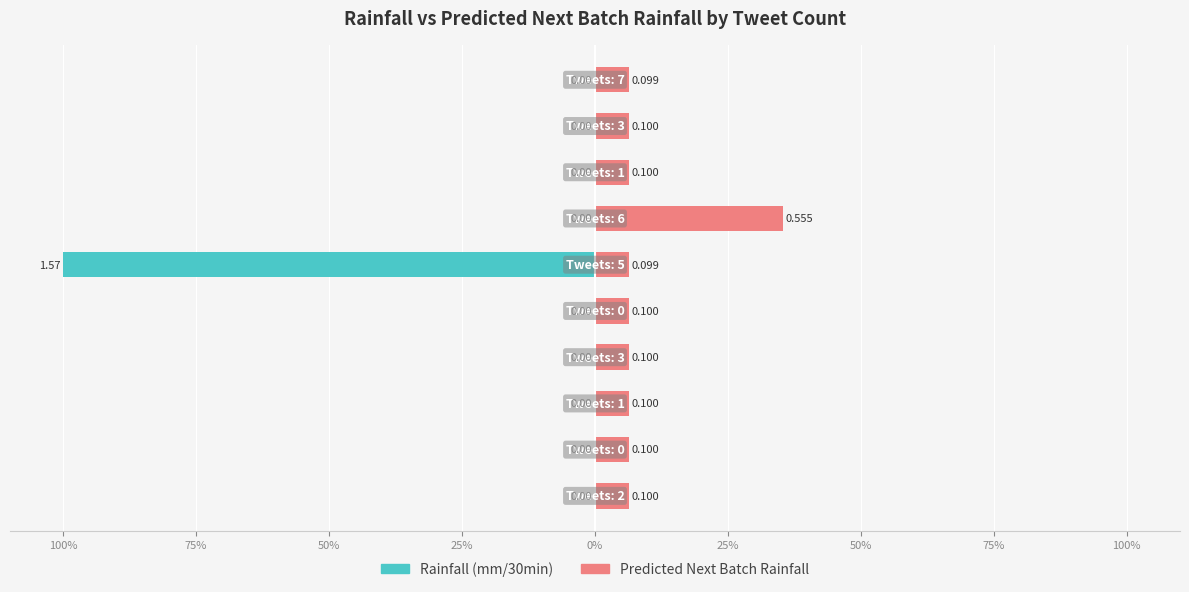

True or false: Predicted Next Batch Rainfall has a value of 3.7 at 0%.

False